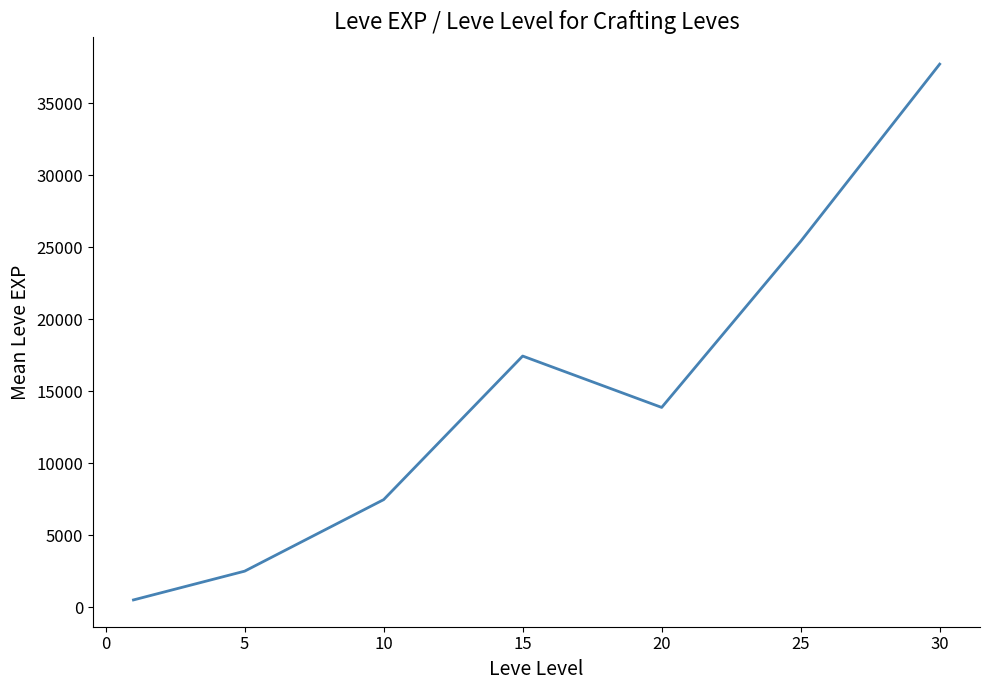

What is the maximum value shown in the chart?

37715.0